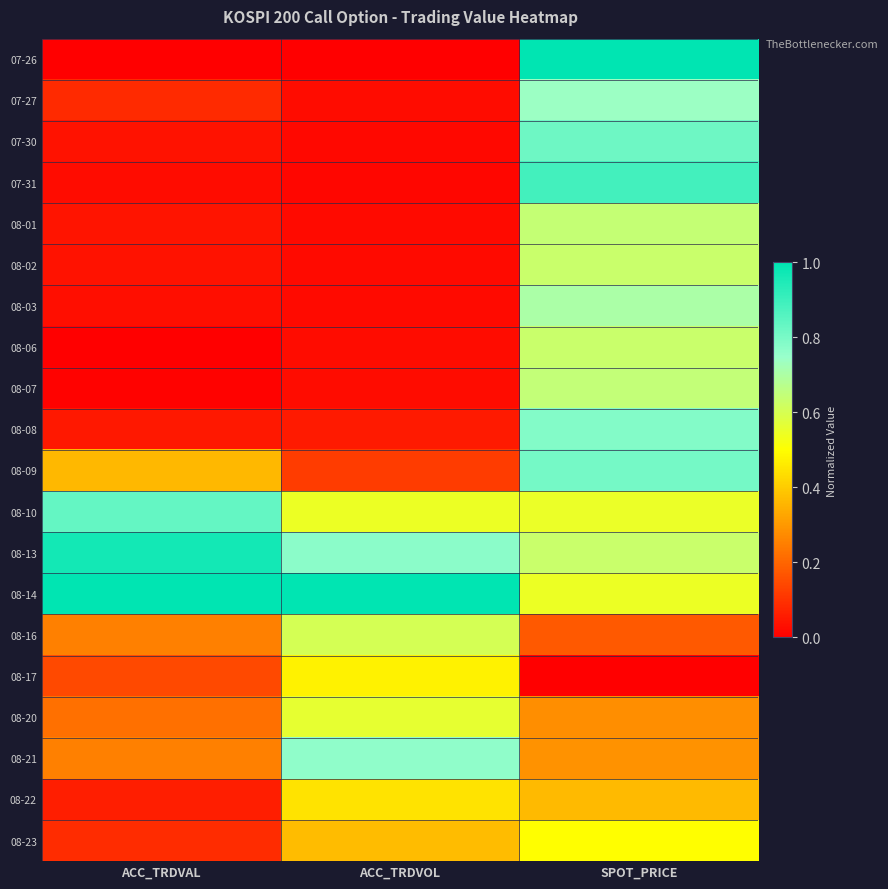

At which category is the sum across all series the highest?

SPOT_PRICE